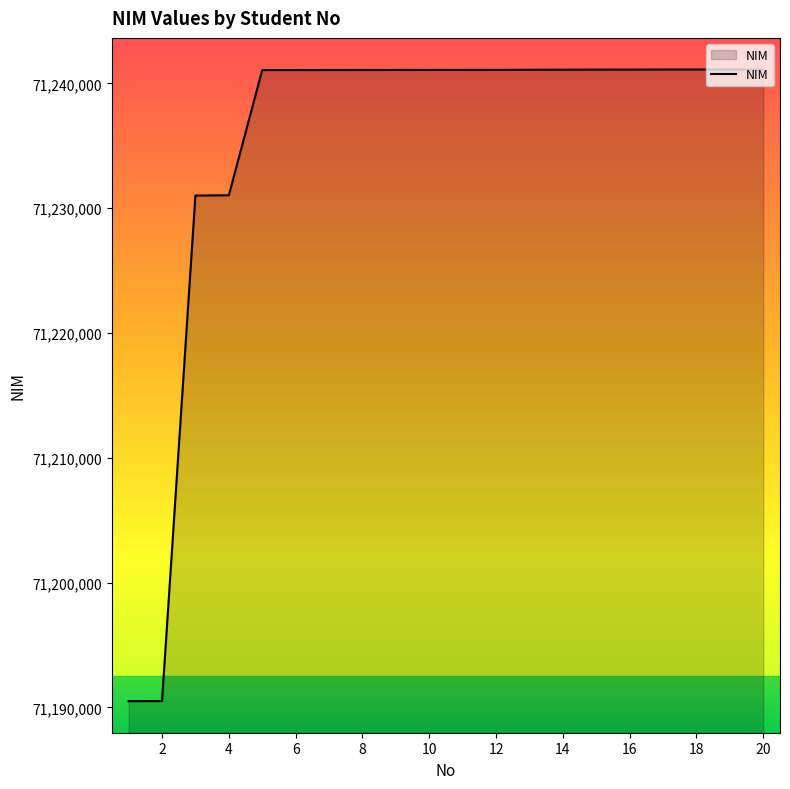

What is the difference between the maximum and minimum values?

50613